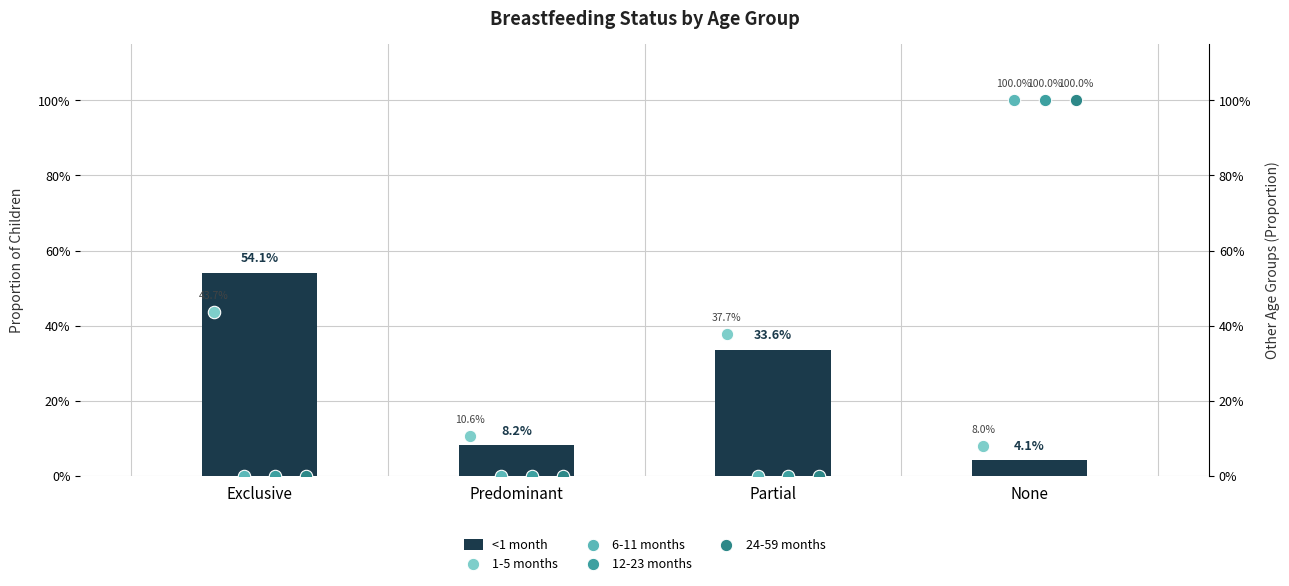

Which series has the largest total across all categories?

<1 month